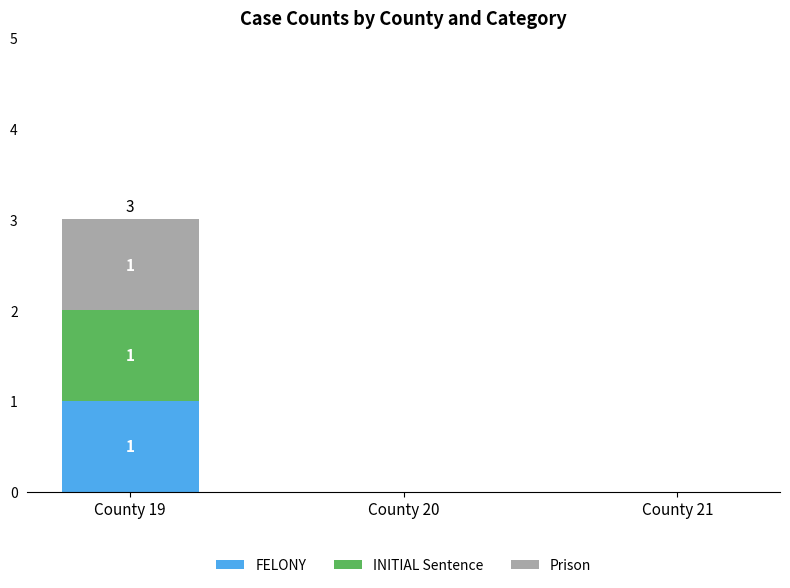

True or false: FELONY has a value of 0 at County 20.

True